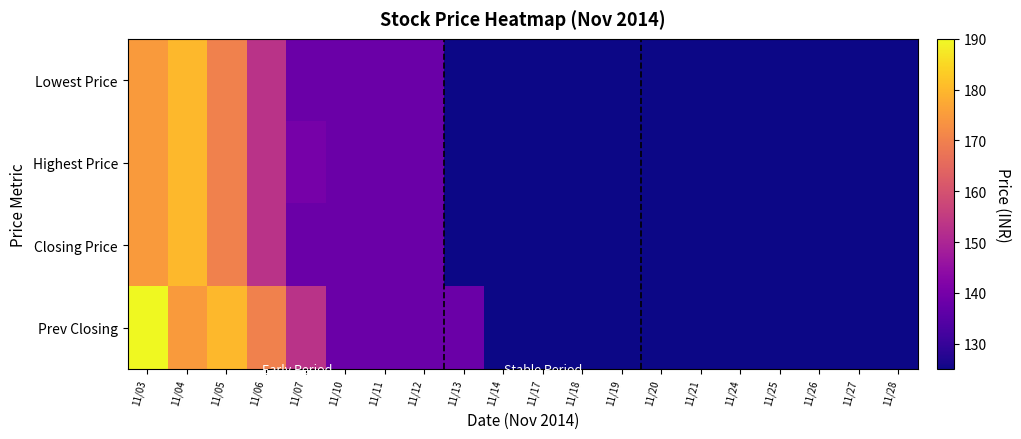

Which series has the largest total across all categories?

Prev Closing